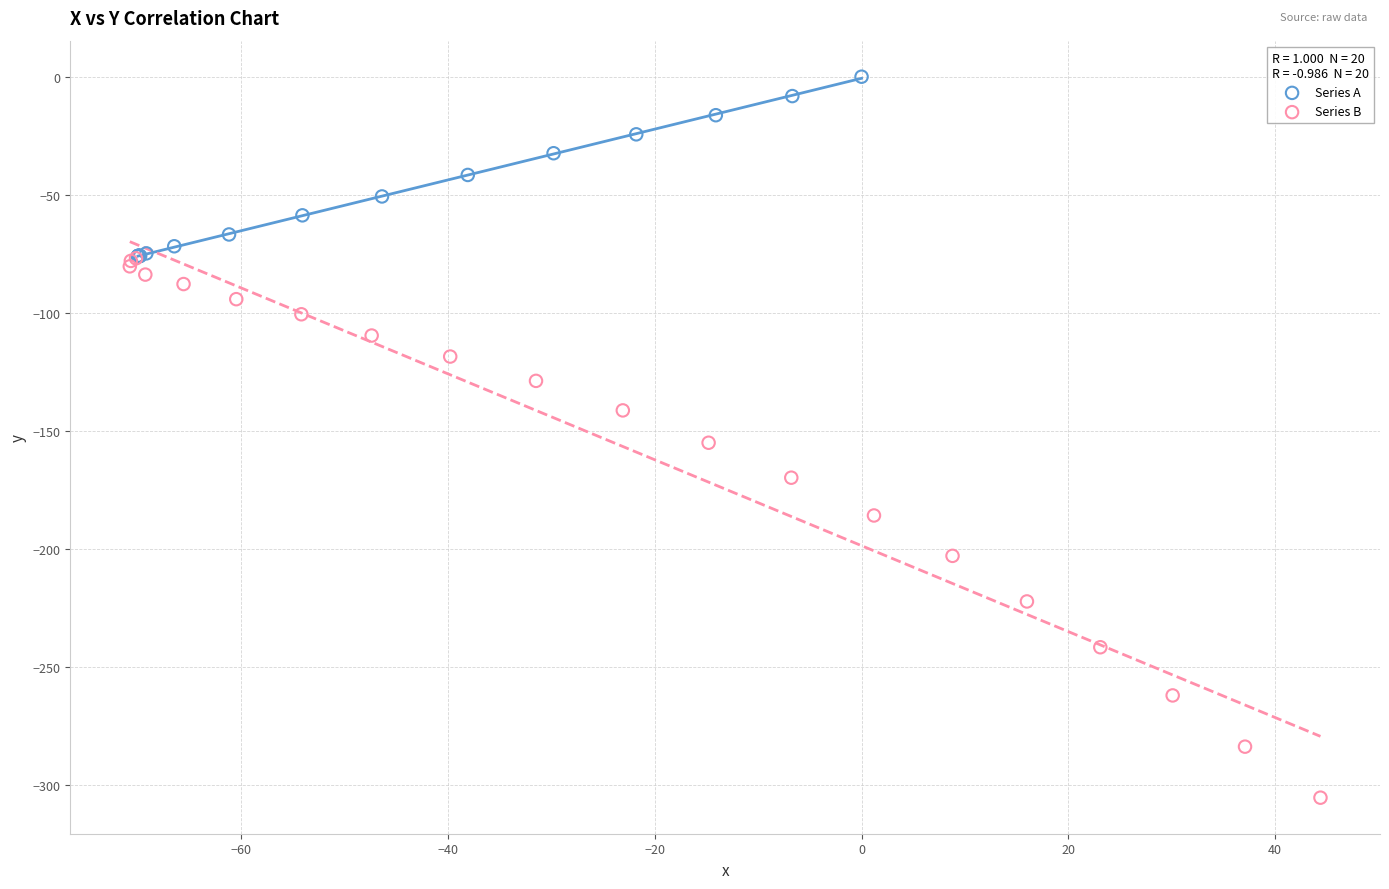

Which series contains the lowest Y value?

Series B